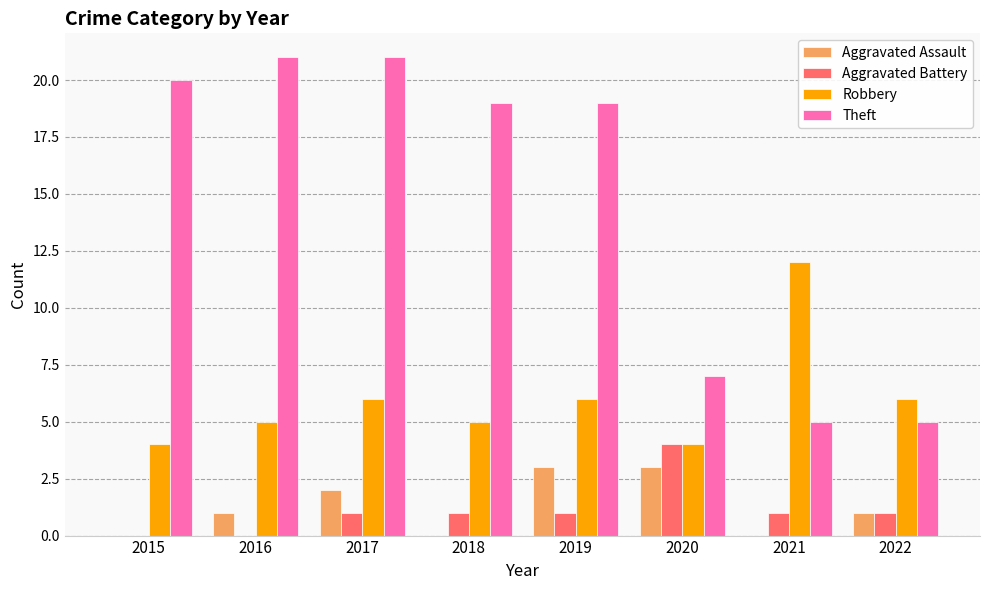

Read the Robbery value at 2018.

5